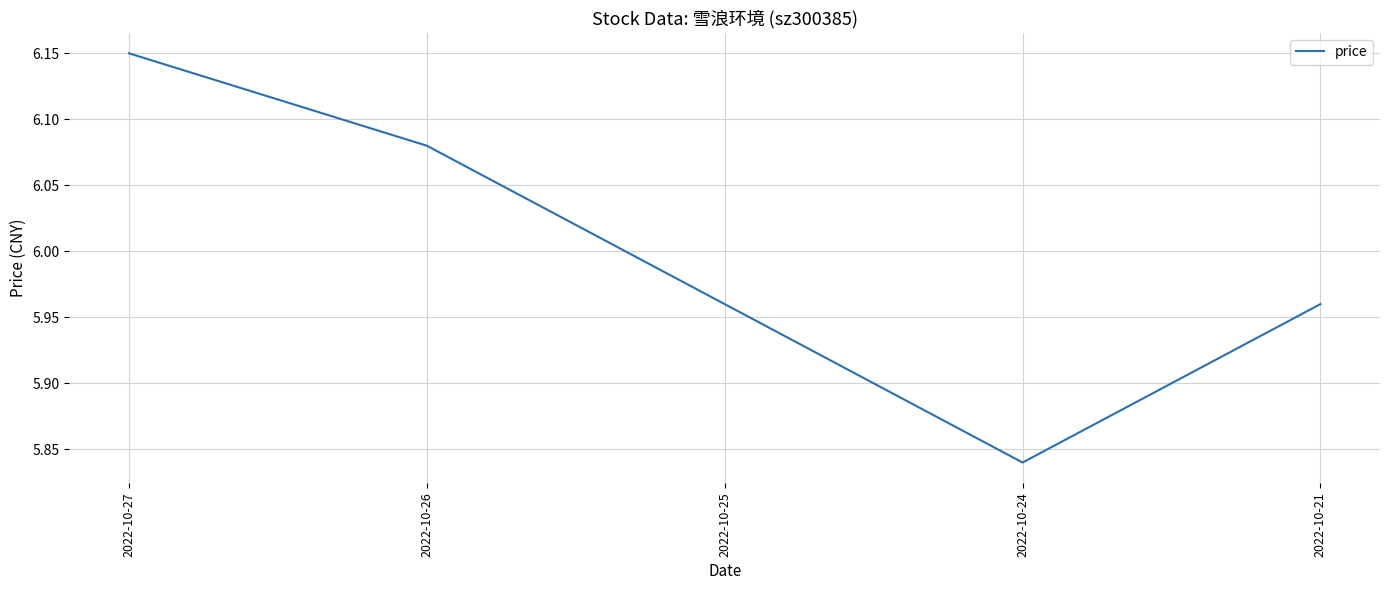

The chart shows a value of 3.2 at 2022-10-24. True or false?

False